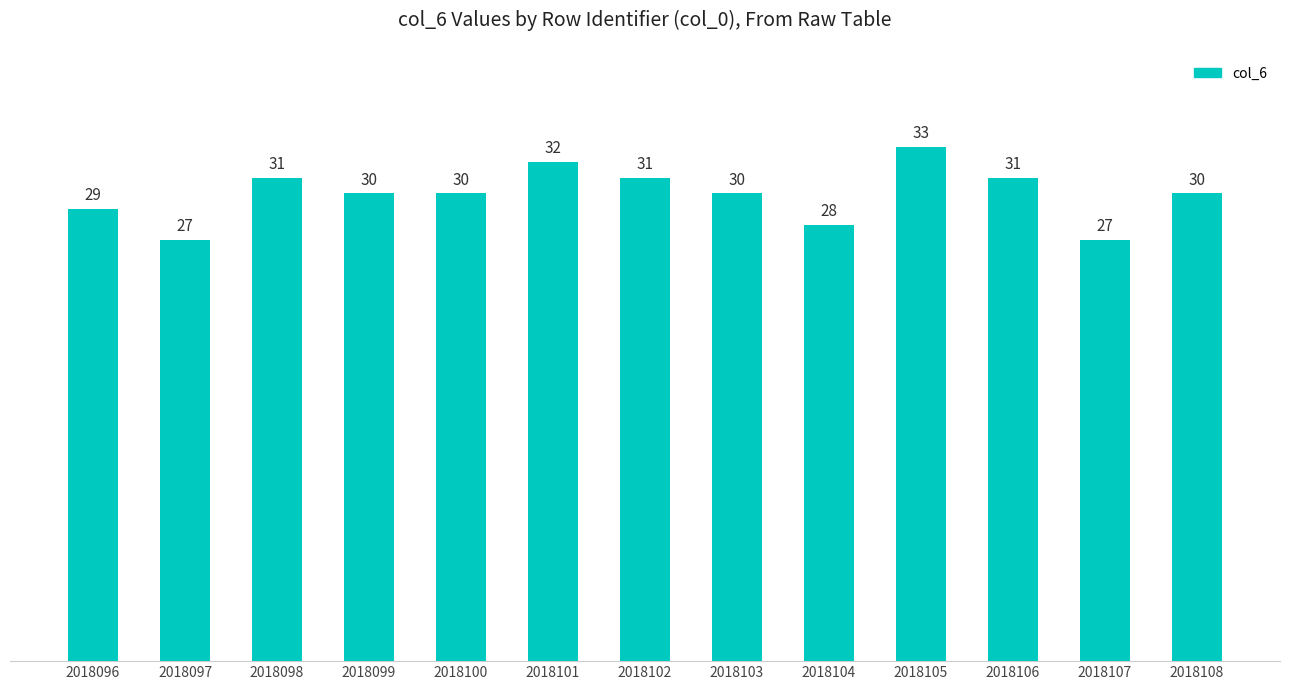

What is the change in value from 2018098 to 2018101?

+1